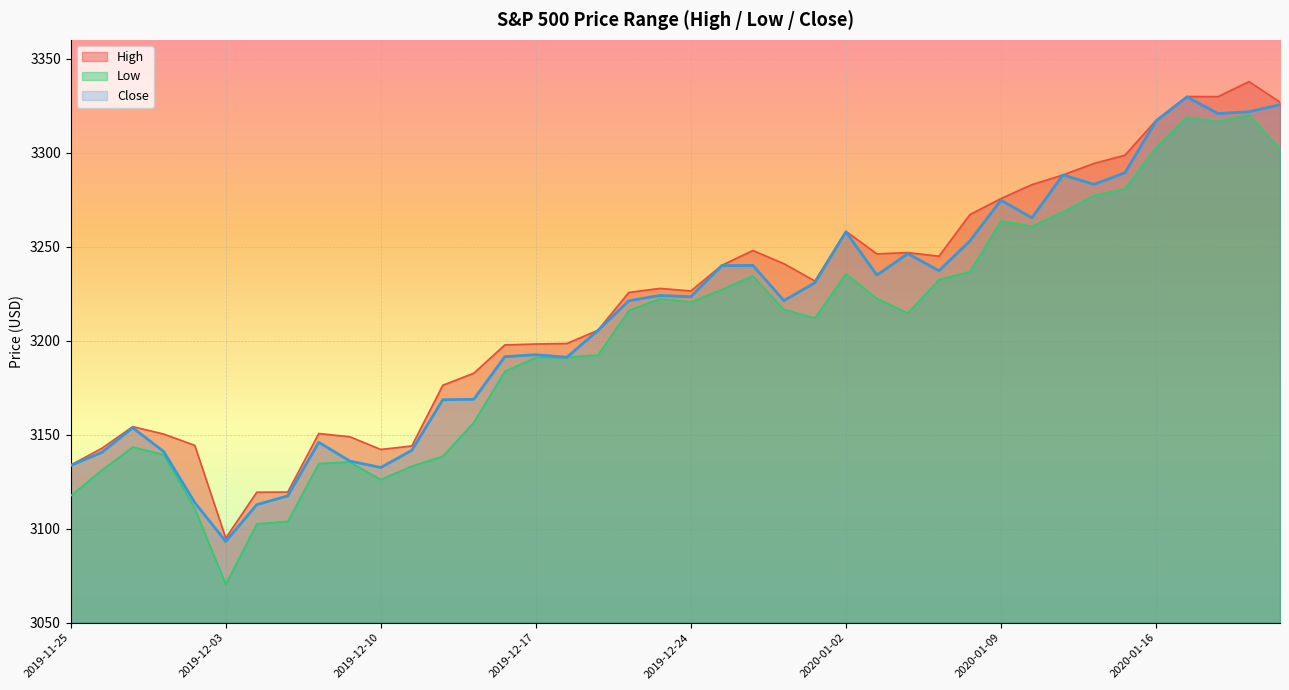

Does the chart display data point markers on the line(s)?

No